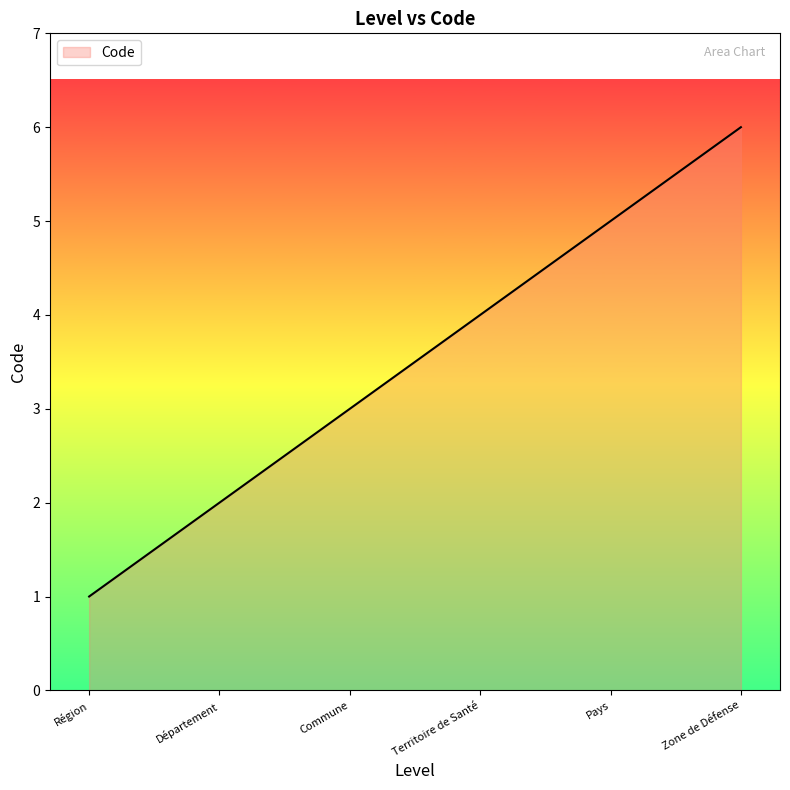

How many values are below 4?

3